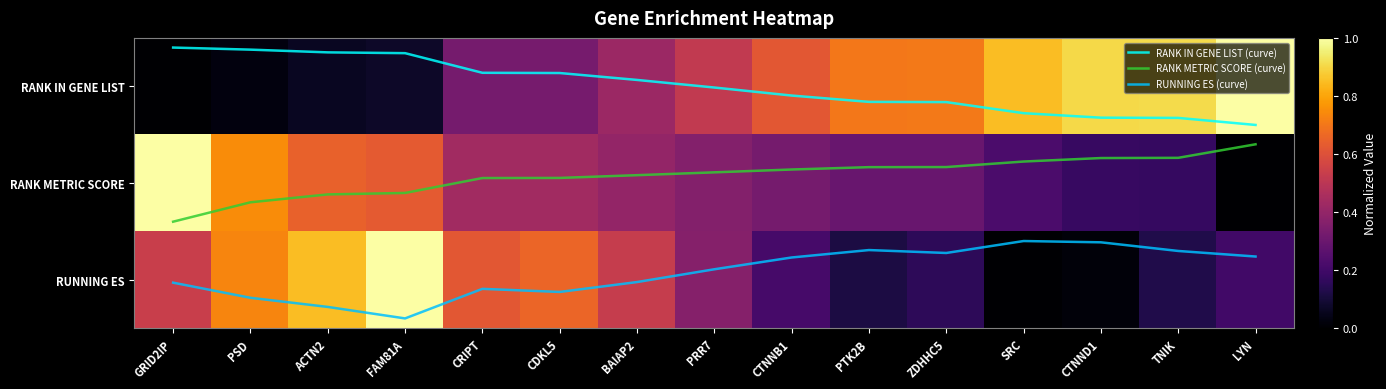

At which category does the chart reach its peak across all series?

FAM81A